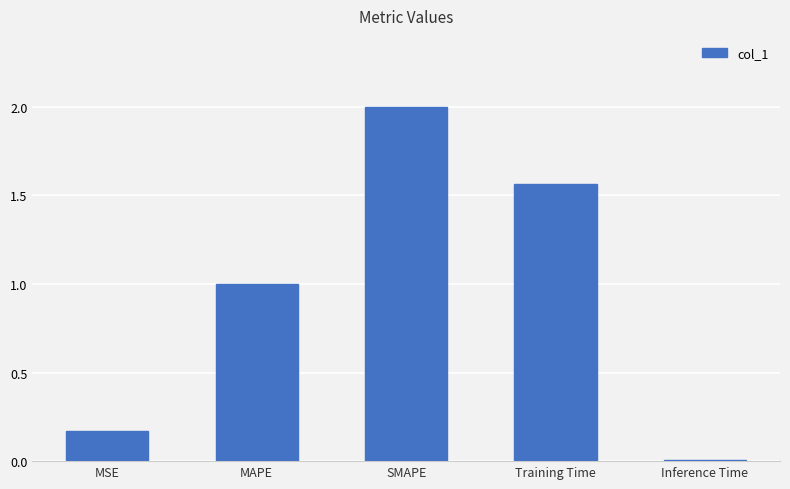

Read the value at MAPE.

1.0